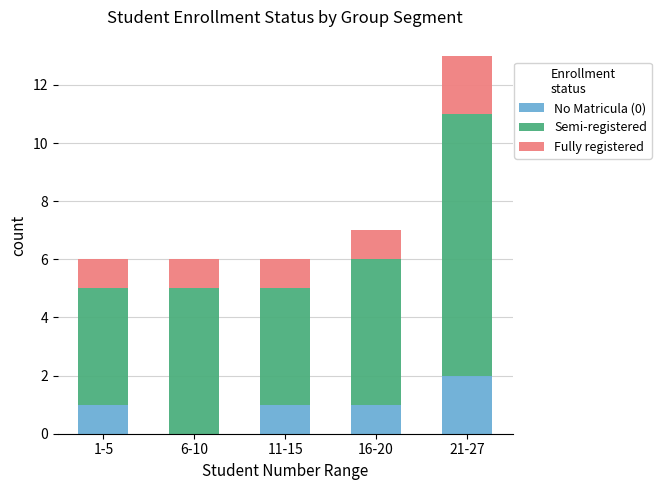

At which label does No Matricula (0) reach its peak?

21-27